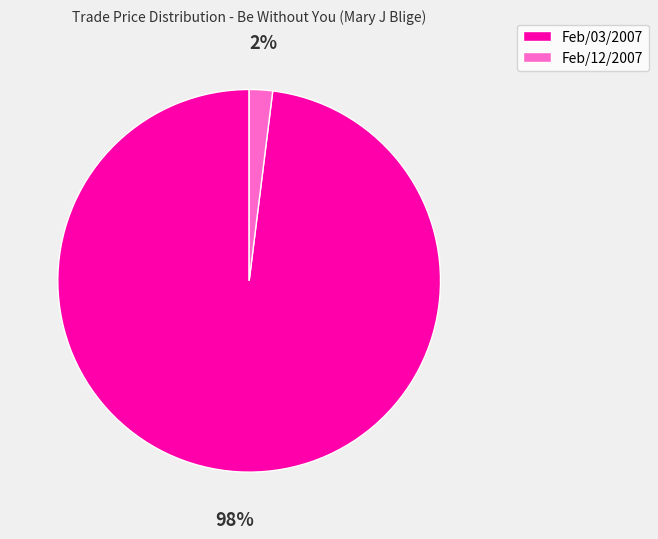

To the nearest percent, what percentage of the pie is Feb/03/2007?

98%